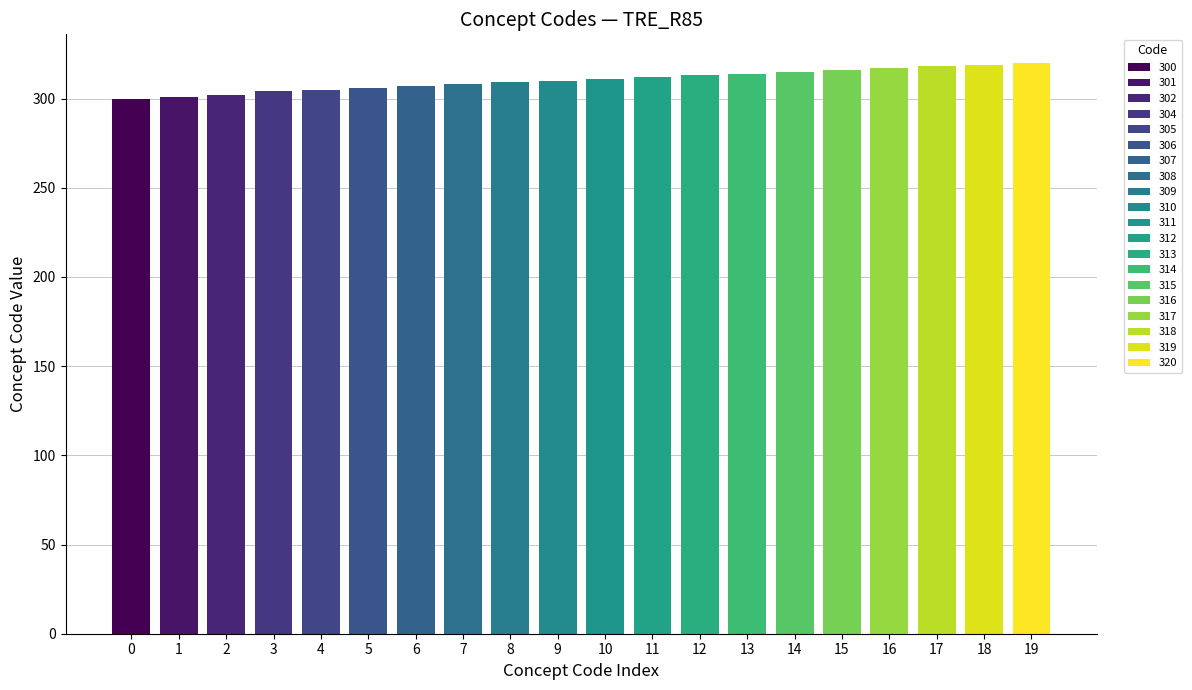

Rank the categories by value from lowest to highest.

300, 301, 302, 304, 305, 306, 307, 308, 309, 310, 311, 312, 313, 314, 315, 316, 317, 318, 319, 320